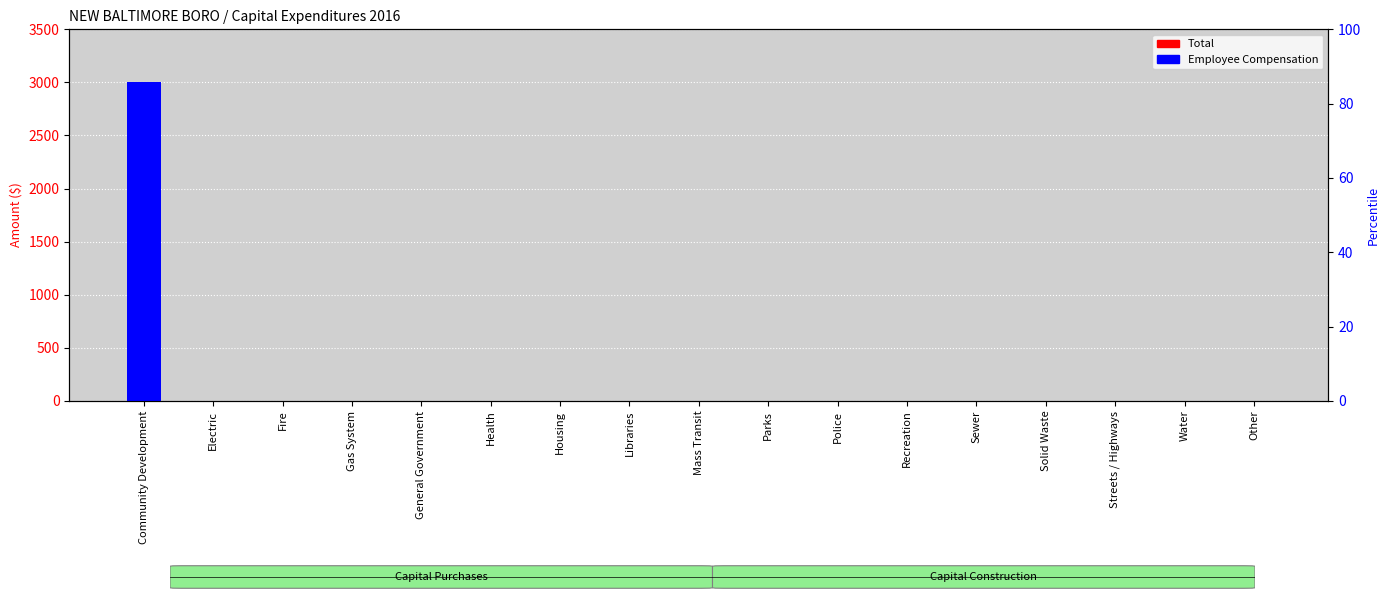

How many bars are there in total?

34